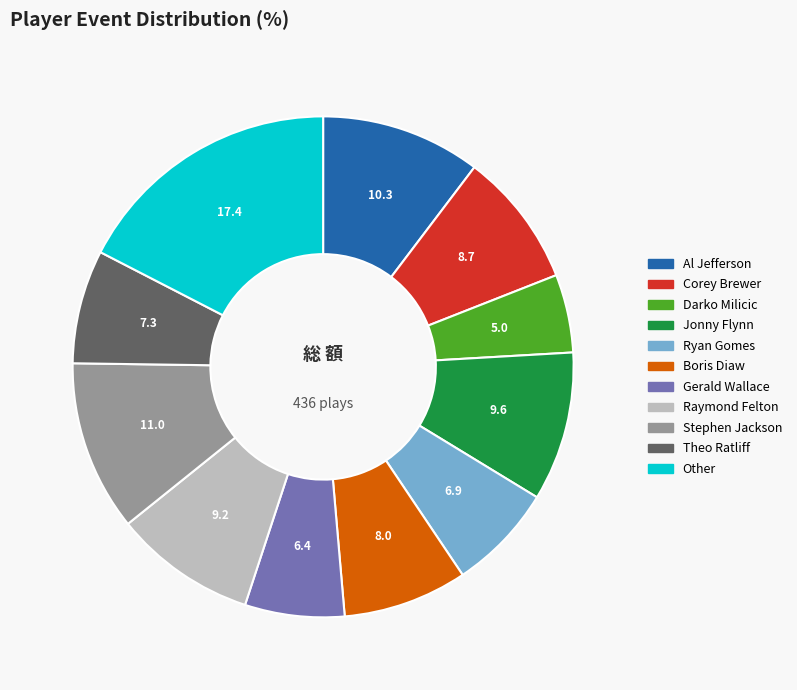

Which has a higher value, Other or Jonny Flynn?

Other